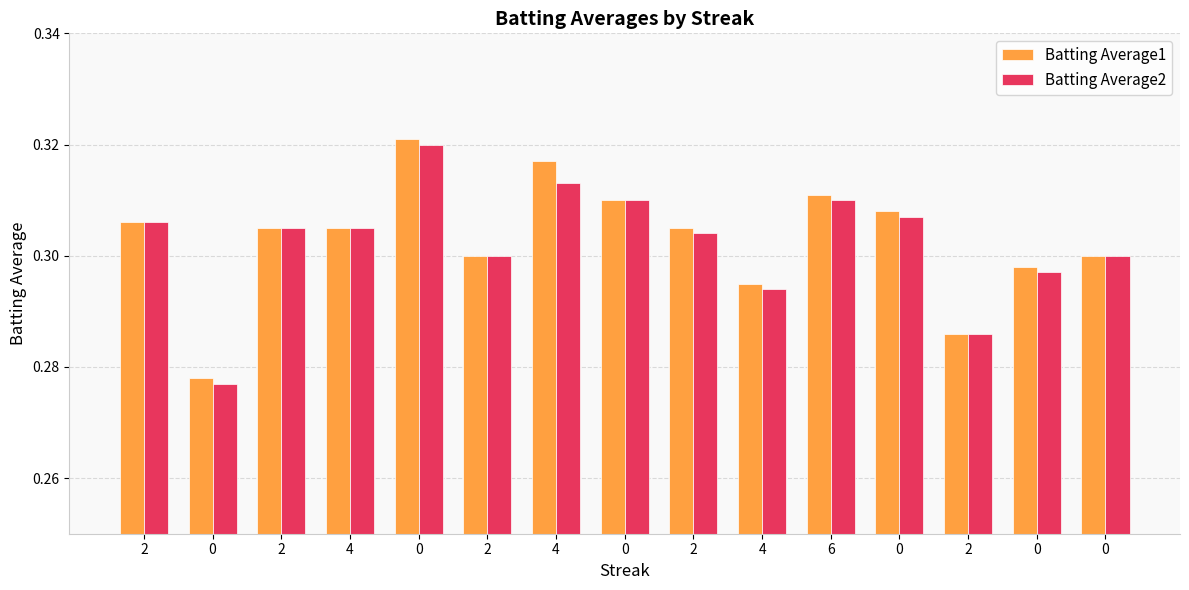

Reading right to left, transcribe all the data shown in this chart.

Batting Average1: 0=0.3	0=0.3	2=0.3	0=0.3	6=0.3	4=0.3	2=0.3	0=0.3	4=0.3	2=0.3	0=0.3	4=0.3	2=0.3	0=0.3	2=0.3
Batting Average2: 0=0.3	0=0.3	2=0.3	0=0.3	6=0.3	4=0.3	2=0.3	0=0.3	4=0.3	2=0.3	0=0.3	4=0.3	2=0.3	0=0.3	2=0.3